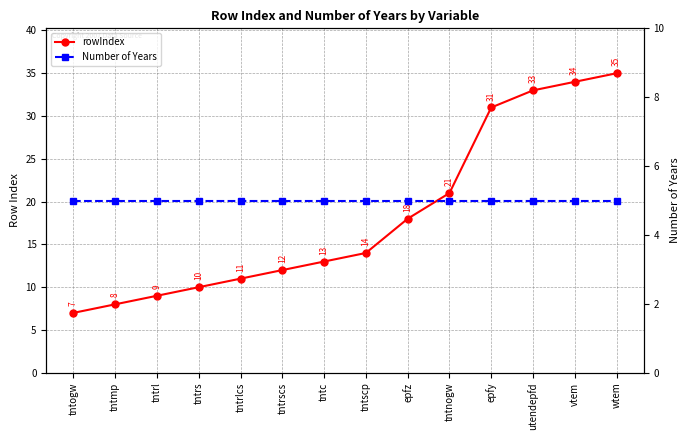

Reading left to right, transcribe all the data shown in this chart.

rowIndex: tntogw=7	tntmp=8	tntrl=9	tntrs=10	tntrlcs=11	tntrscs=12	tntc=13	tntscp=14	epfz=18	tntnogw=21	epfy=31	utendepfd=33	vtem=34	wtem=35
Number of Years: tntogw=5	tntmp=5	tntrl=5	tntrs=5	tntrlcs=5	tntrscs=5	tntc=5	tntscp=5	epfz=5	tntnogw=5	epfy=5	utendepfd=5	vtem=5	wtem=5